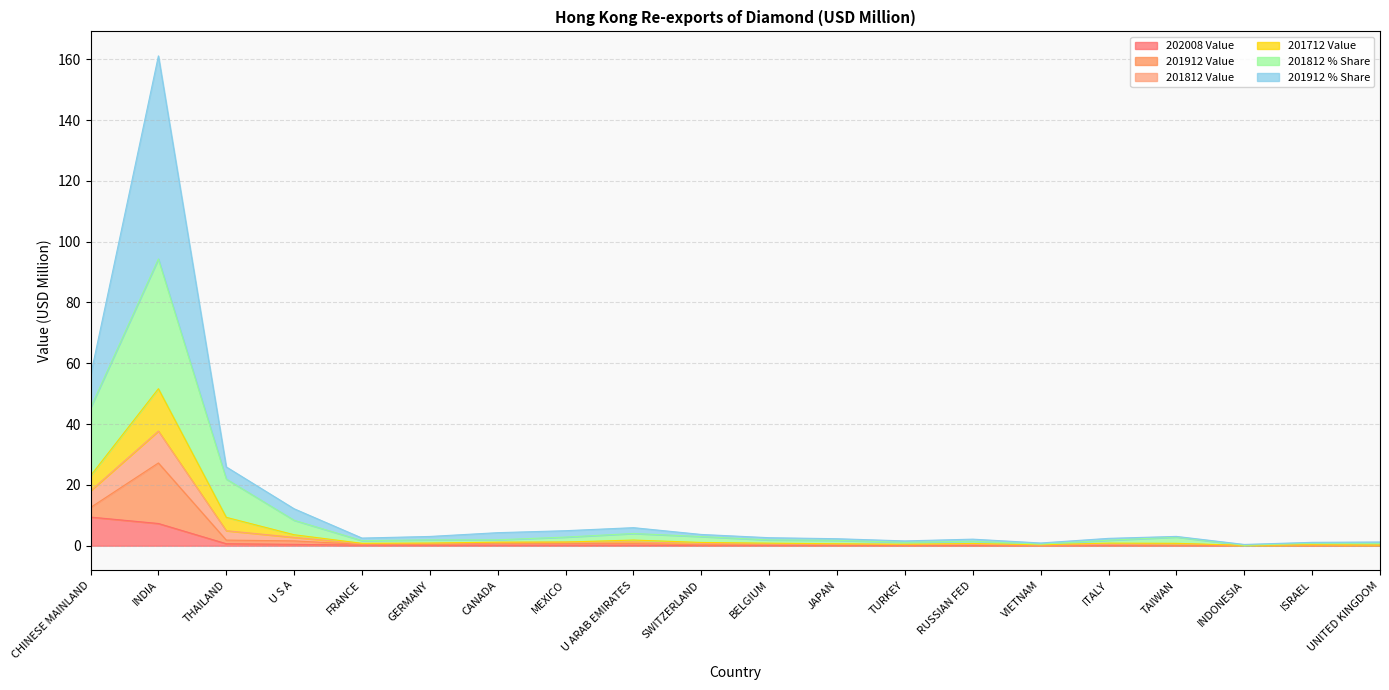

What are all the series names shown in the legend?

202008 Value, 201912 Value, 201812 Value, 201712 Value, 201812 % Share, 201912 % Share